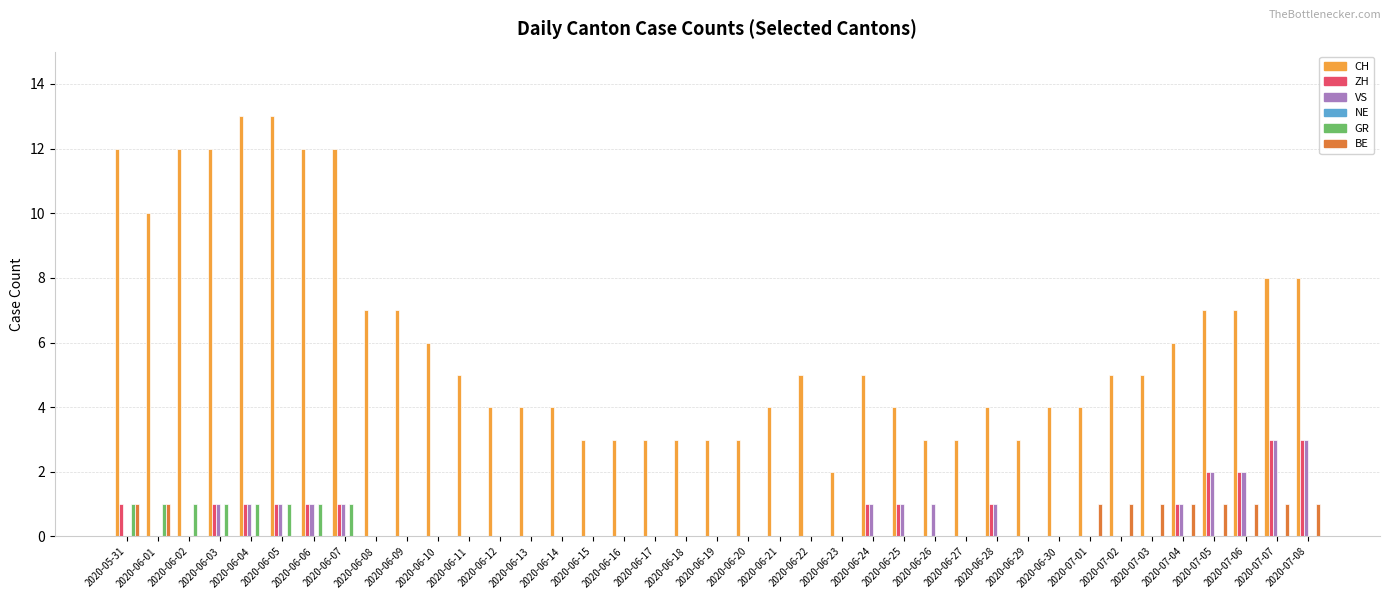

What is the highest value of the ZH series?

3